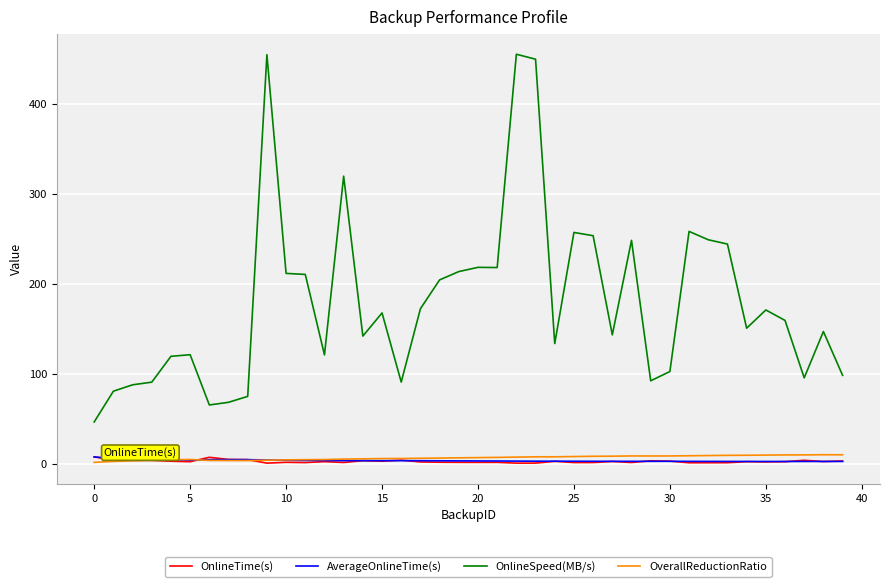

Is this an area chart (filled region under the line)?

No